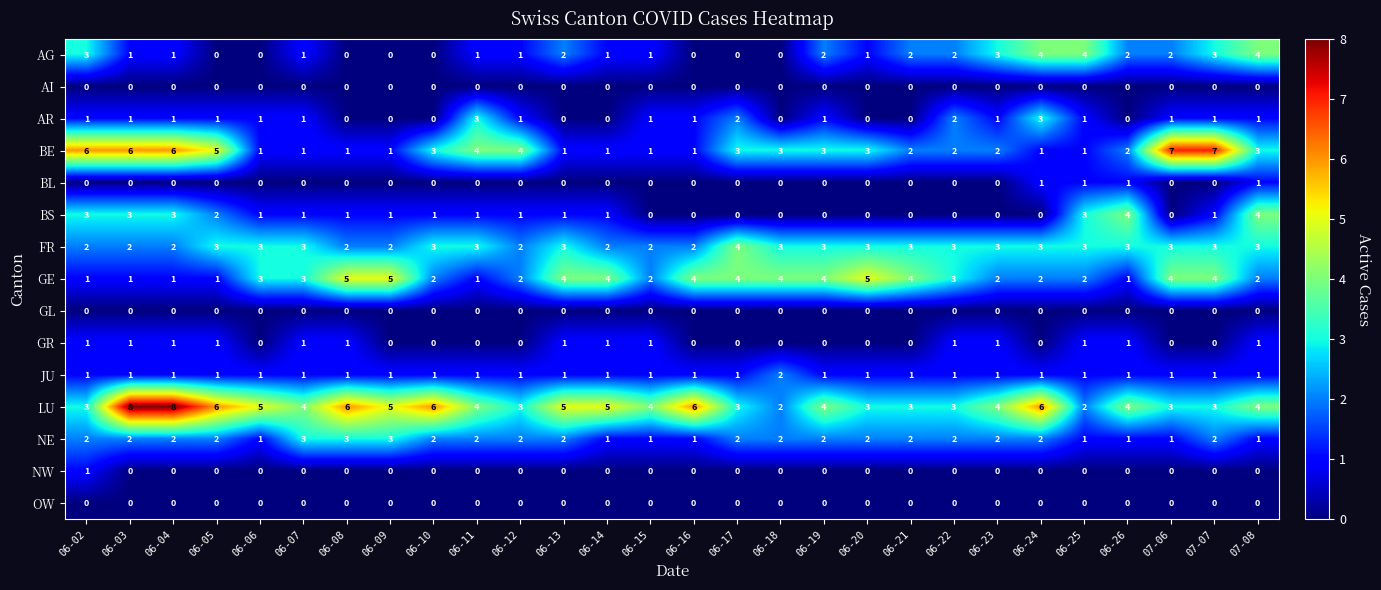

True or false: AI has a value of 0 at 07-06.

True